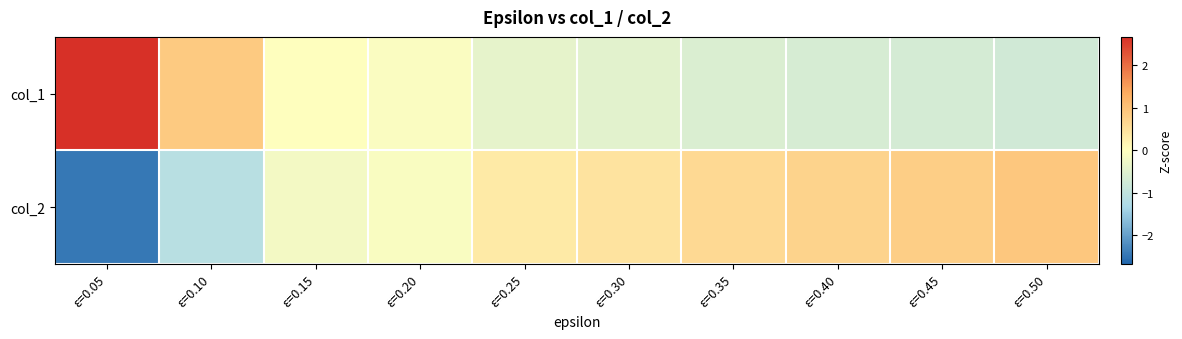

List the series in order of their peak value, lowest first.

col_2, col_1